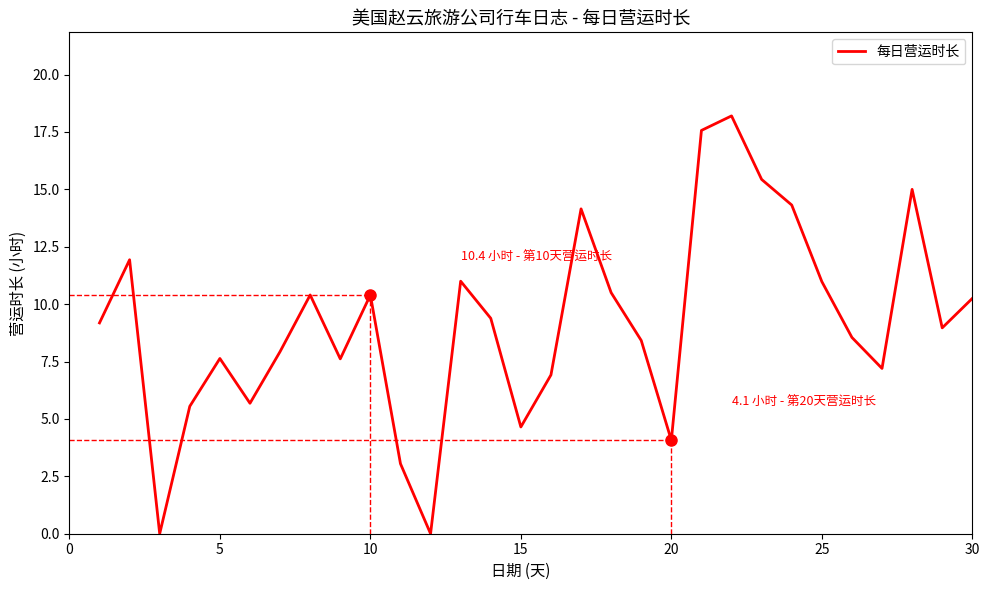

What is the label of the 2nd point from the left?

5